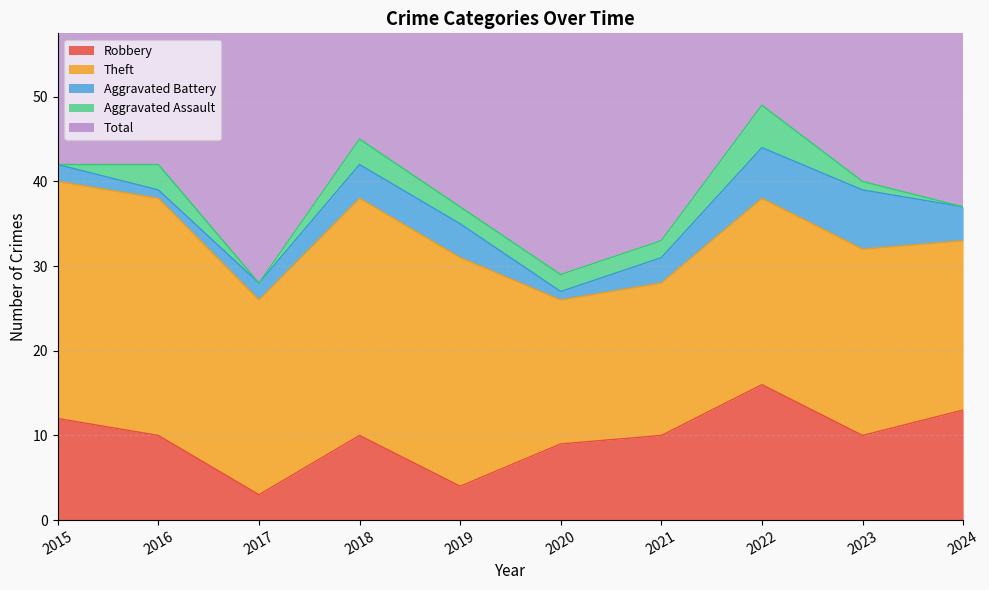

At how many categories does at least one series exceed 14?

10